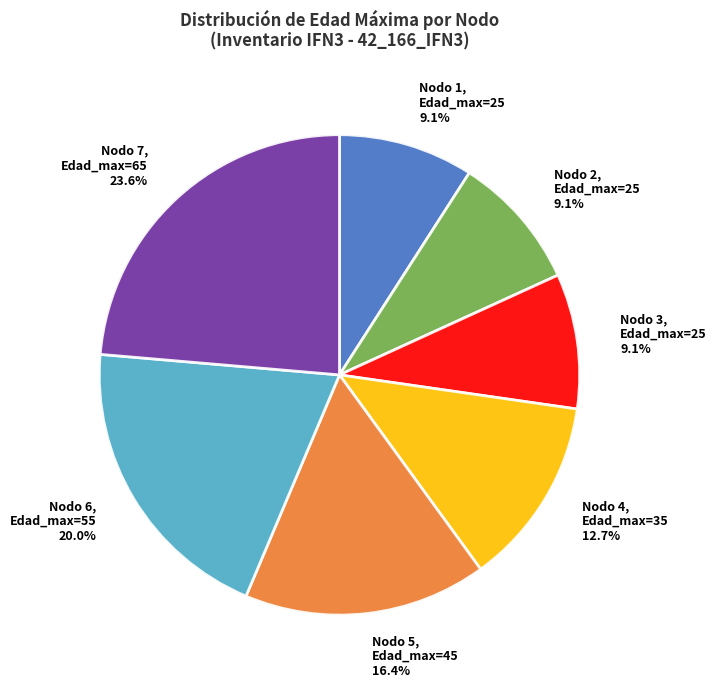

Is there a majority slice in this chart?

No